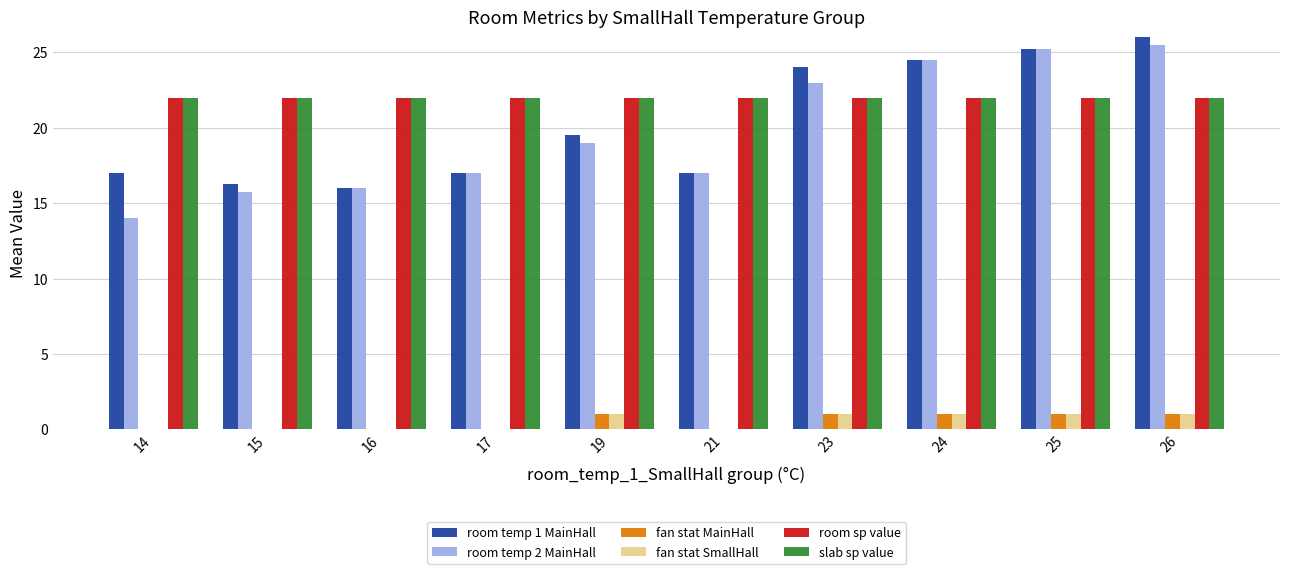

Are the bars horizontal?

No